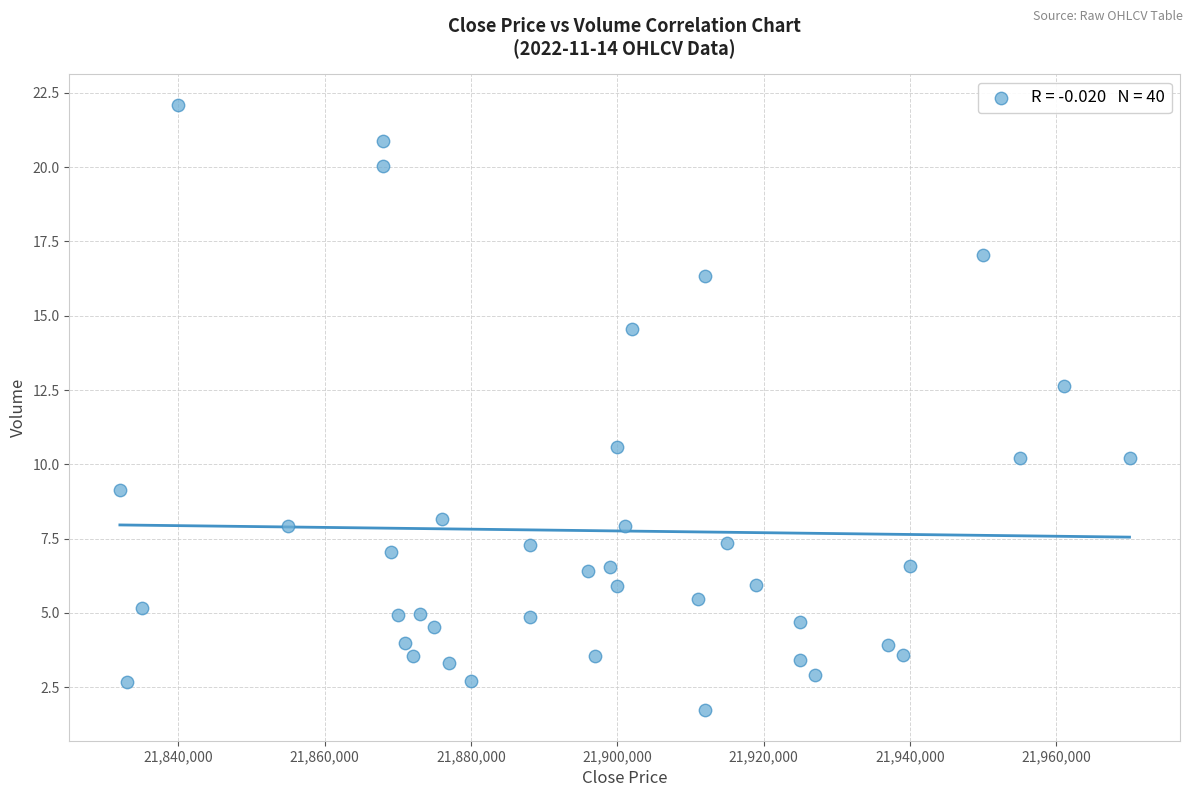

What Y value in the scatter plot is closest to 11?

10.6